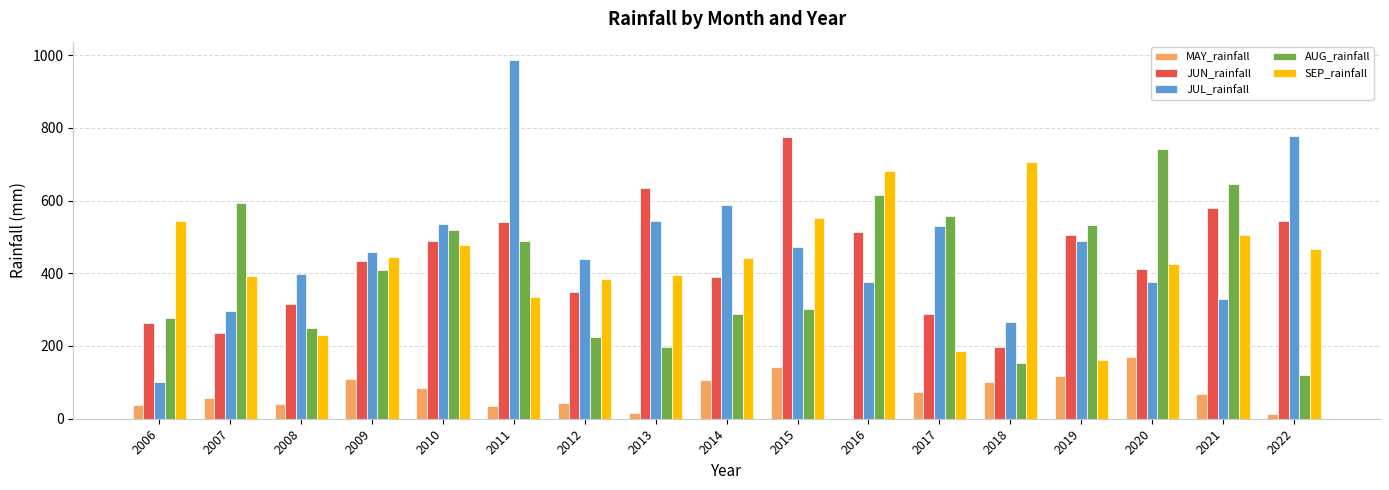

Which series has the largest range (max minus min)?

JUL_rainfall